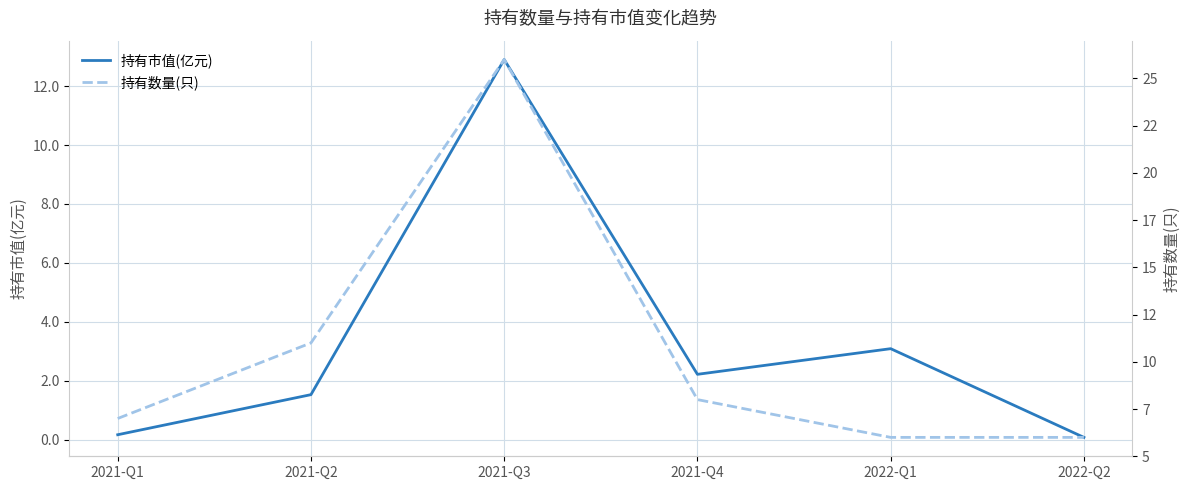

Where does the 持有数量(只) series first go above 8?

2021-Q2